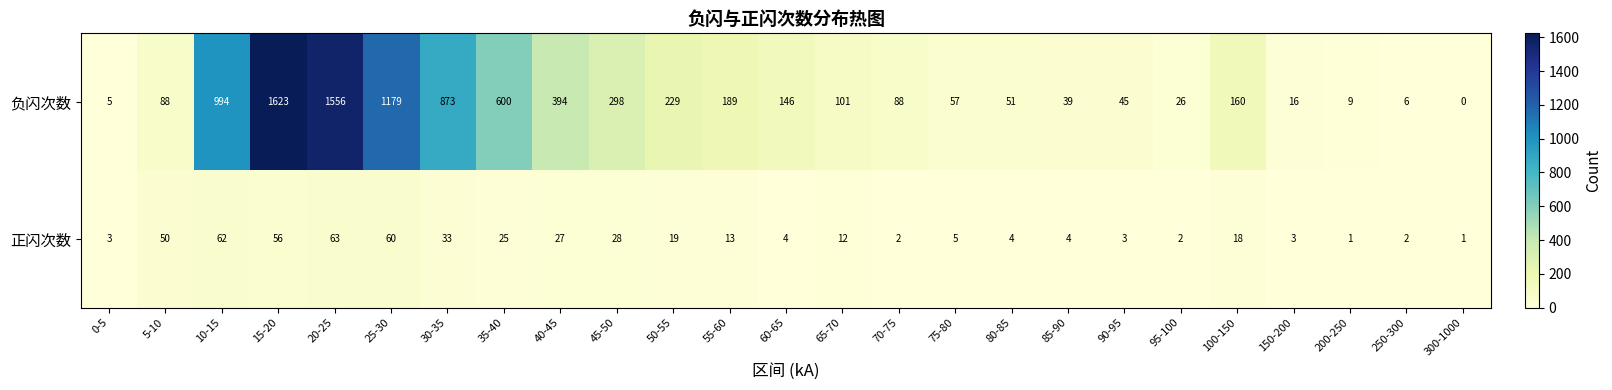

True or false: 正闪次数 has a value of 62 at 10-15.

True